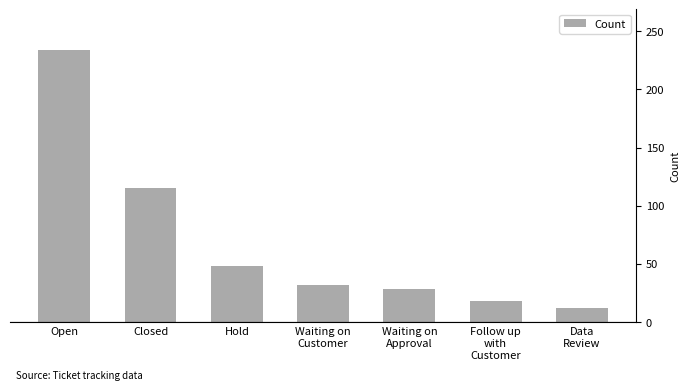

What value does the data have at Follow up
with
Customer, to the nearest 5?

20